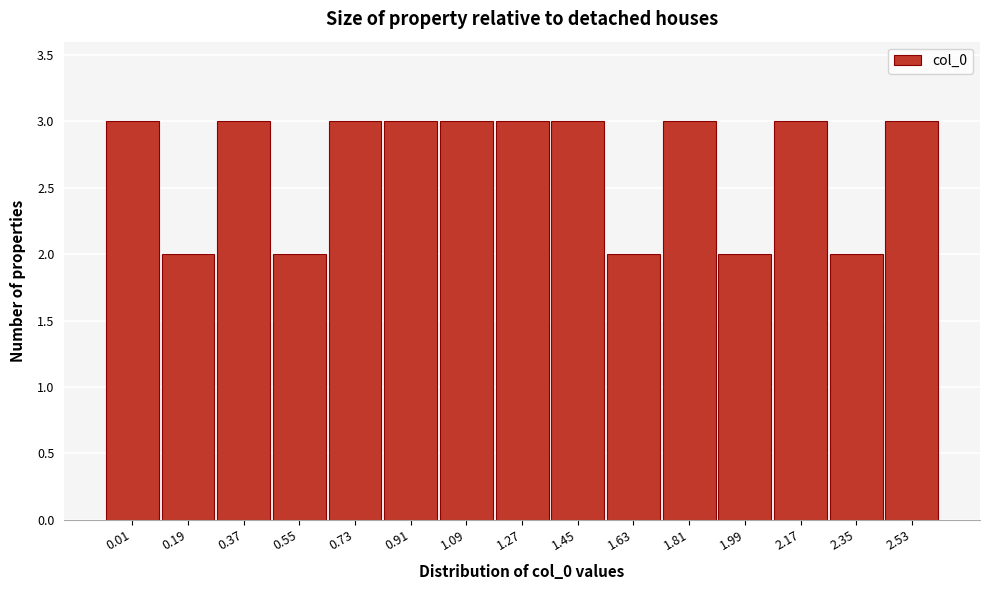

Reading left to right, extract all data points from this chart.

3	2	3	2	3	3	3	3	3	2	3	2	3	2	3